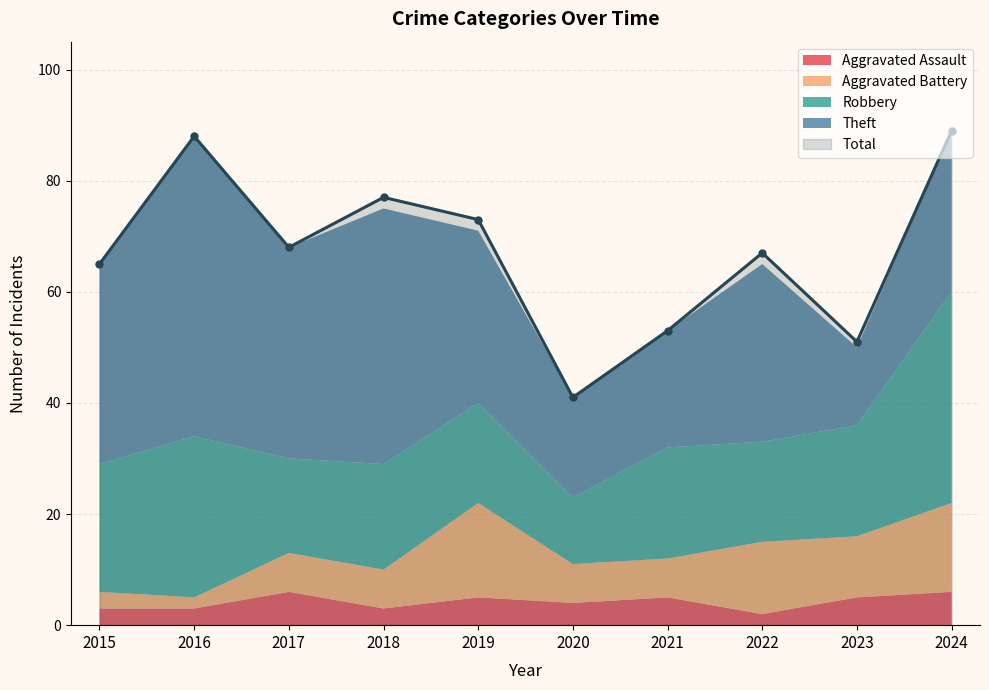

Reading left to right, extract all data points from this chart.

Aggravated Assault: 3	3	6	3	5	4	5	2	5	6
Aggravated Battery: 3	2	7	7	17	7	7	13	11	16
Robbery: 23	29	17	19	18	12	20	18	20	38
Theft: 36	54	38	46	31	18	21	32	14	29
Total: 65	88	68	77	73	41	53	67	51	89